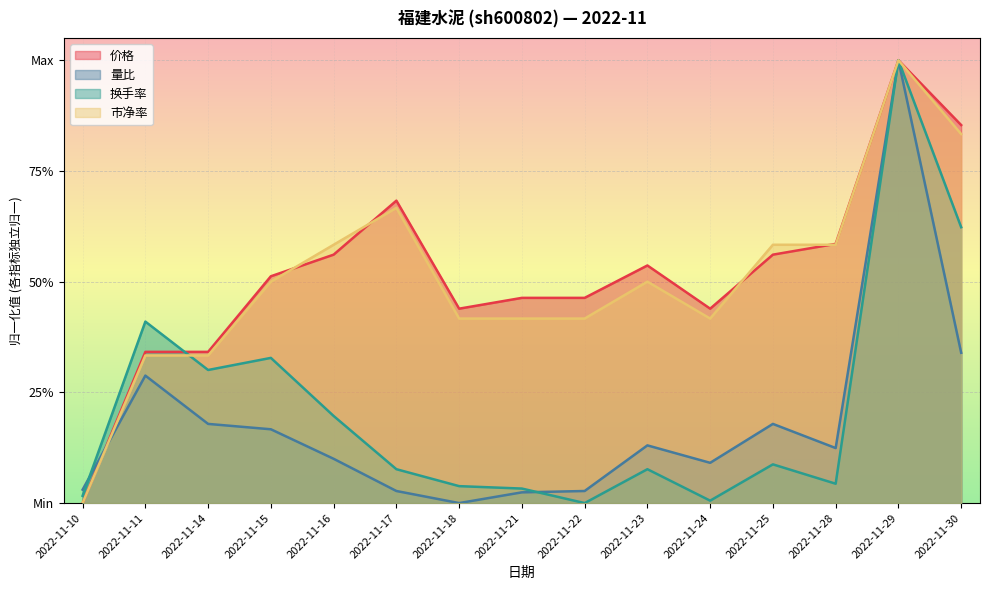

Is it true that 换手率 equals 0.9 at 2022-11-30?

False